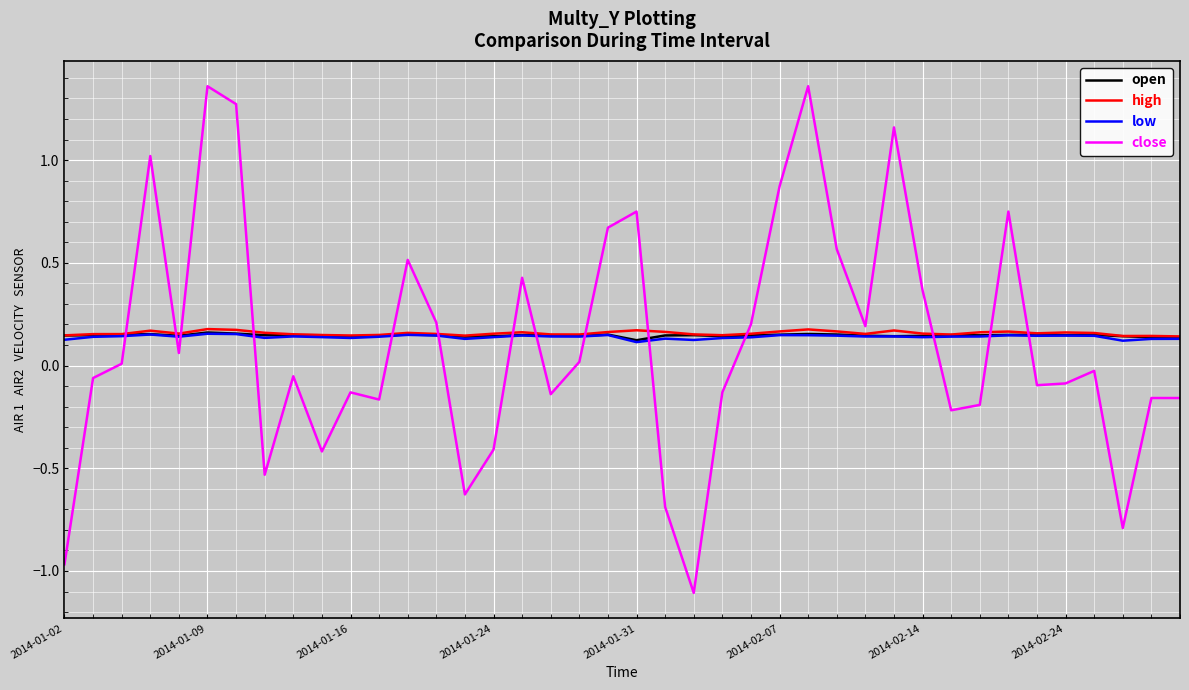

True or false: close and low cross at least once.

True